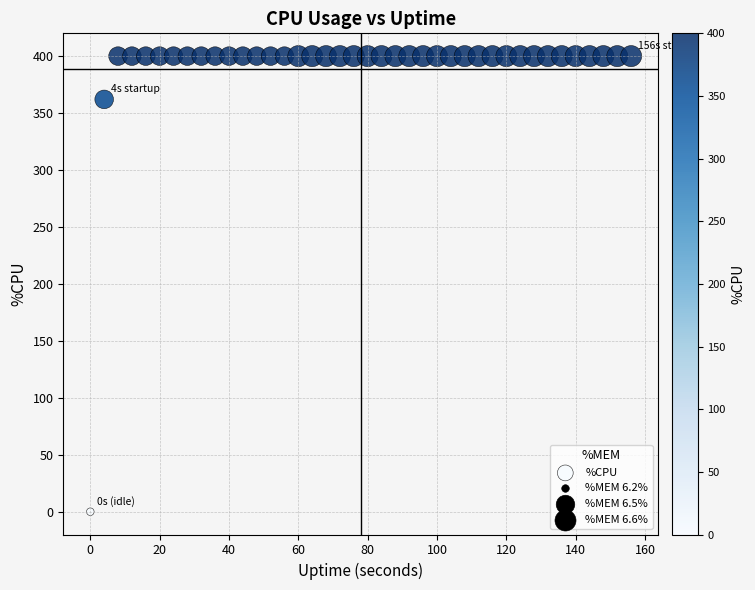

What is the range of Y values (max minus min)?

400